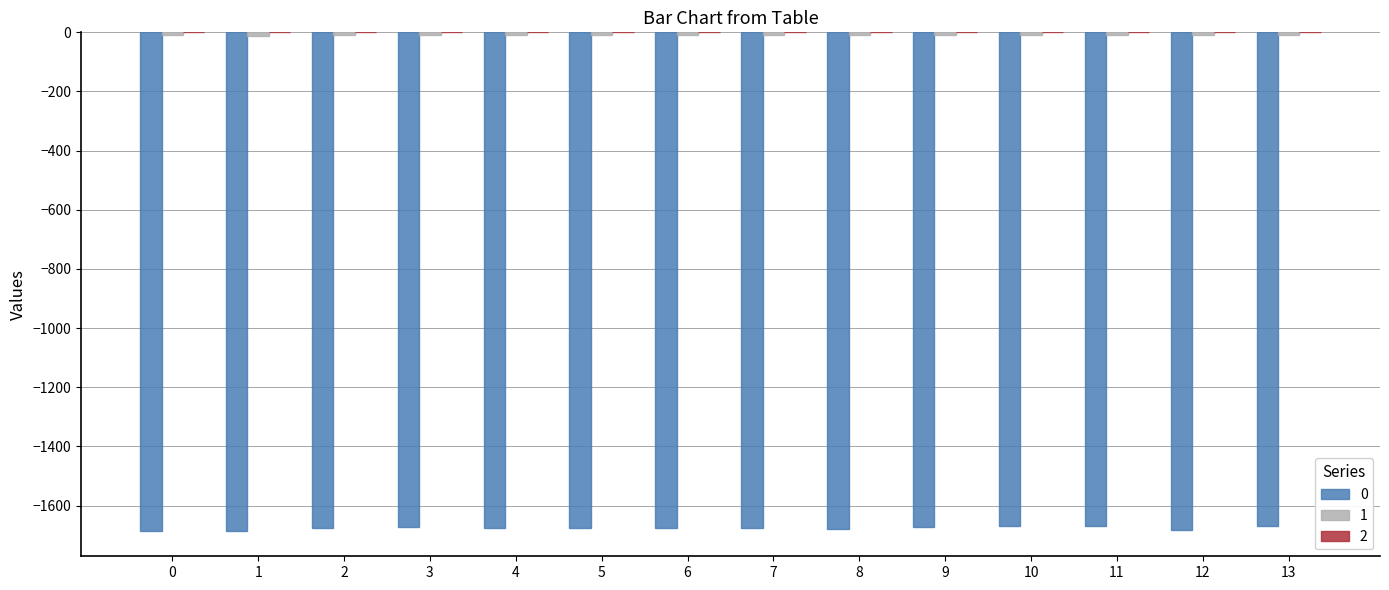

How many distinct data groups are displayed?

3